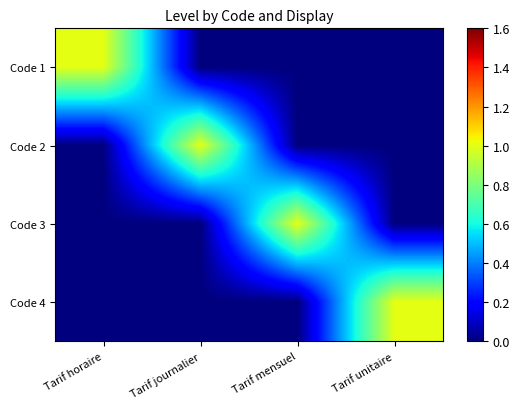

Reading left to right, list all the values displayed in this chart.

Code 1: Tarif horaire=1	Tarif journalier=0	Tarif mensuel=0	Tarif unitaire=0
Code 2: Tarif horaire=0	Tarif journalier=1	Tarif mensuel=0	Tarif unitaire=0
Code 3: Tarif horaire=0	Tarif journalier=0	Tarif mensuel=1	Tarif unitaire=0
Code 4: Tarif horaire=0	Tarif journalier=0	Tarif mensuel=0	Tarif unitaire=1